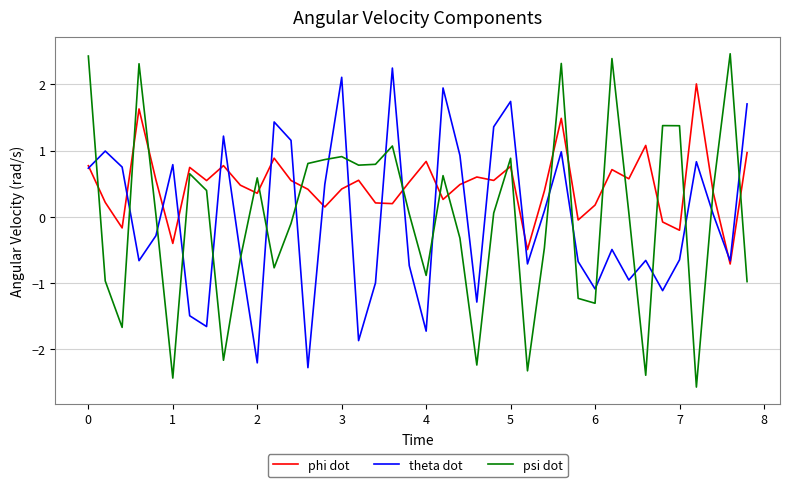

True or false: psi dot and theta dot intersect in this chart.

True